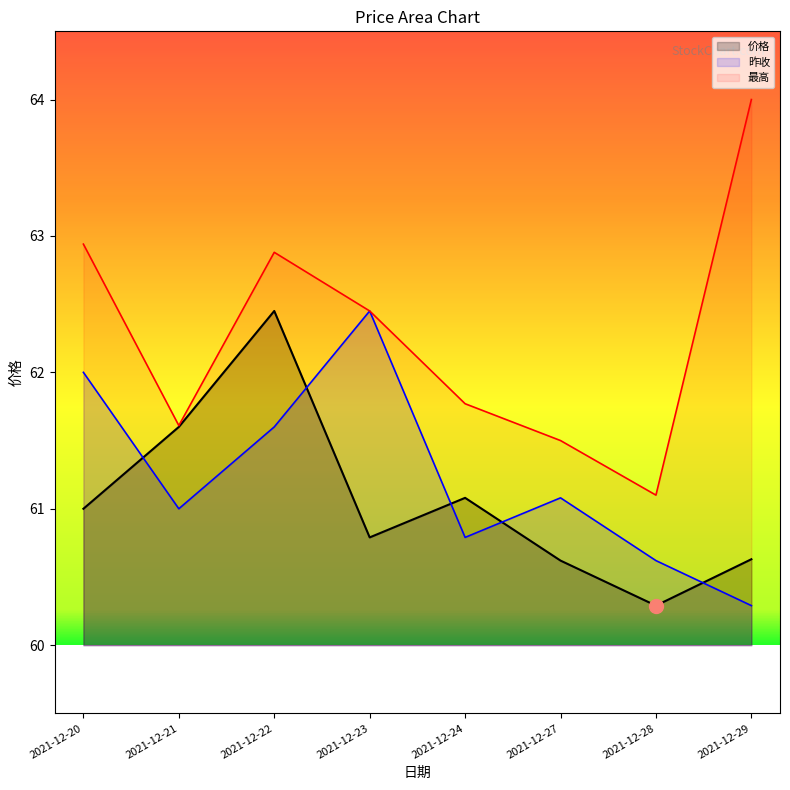

Rank the categories by 最高 value from lowest to highest.

2021-12-28, 2021-12-27, 2021-12-21, 2021-12-24, 2021-12-23, 2021-12-22, 2021-12-20, 2021-12-29